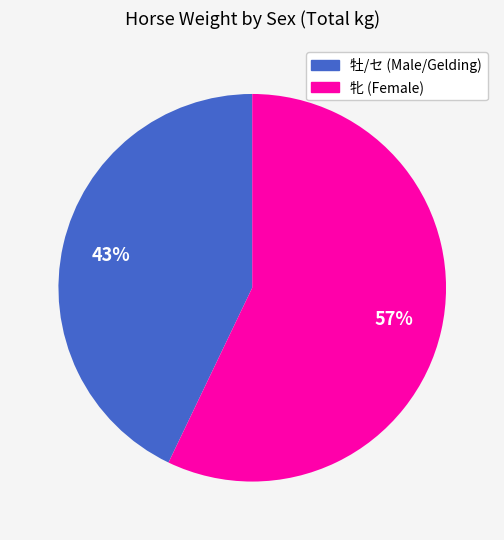

To the nearest percent, what is the average slice percentage?

50%